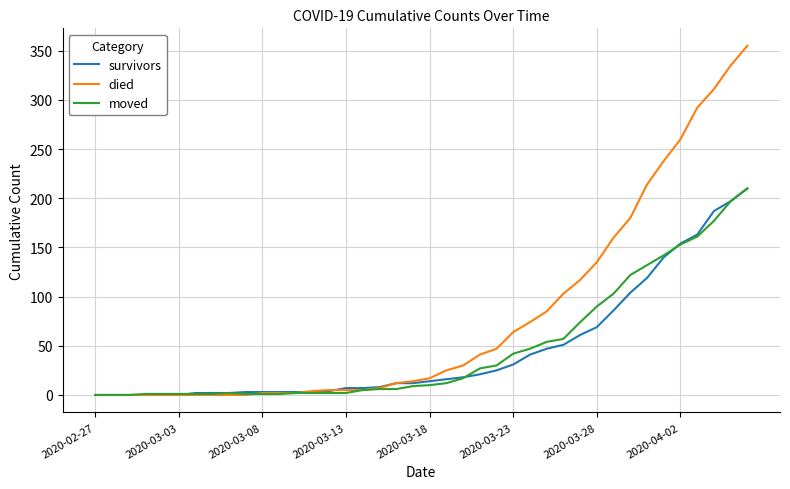

At how many categories does at least one series exceed 274?

4